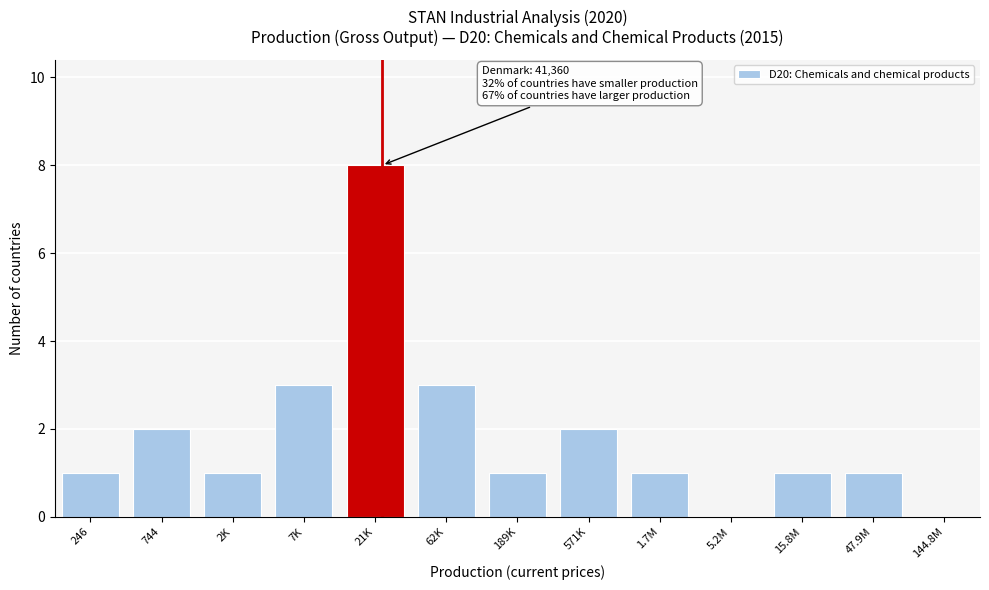

Reading right to left, what are all the values shown in this chart?

47.9M=1	15.8M=1	5.2M=0	1.7M=1	571K=2	189K=1	62K=3	21K=8	7K=3	2K=1	744=2	246=1